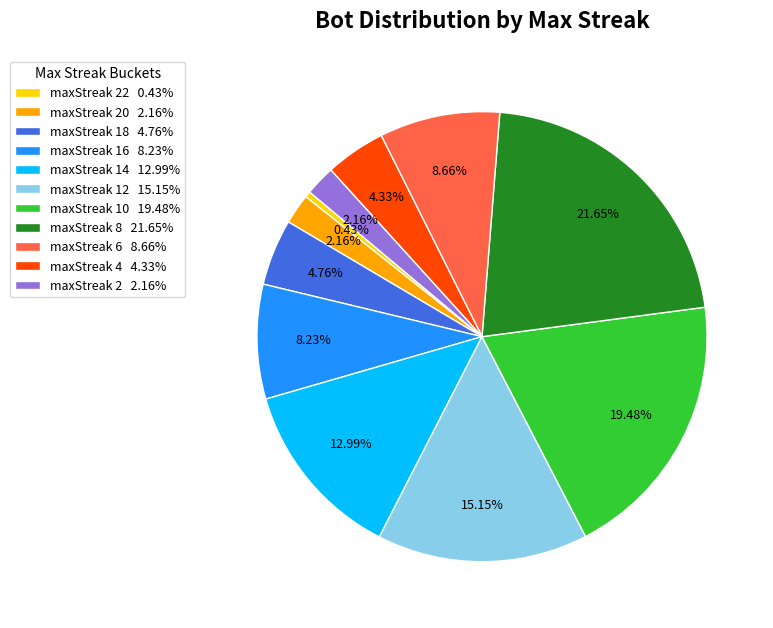

Approximately how many times larger is the value at maxStreak 6 8.66% compared to maxStreak 2 2.16%?

4.0